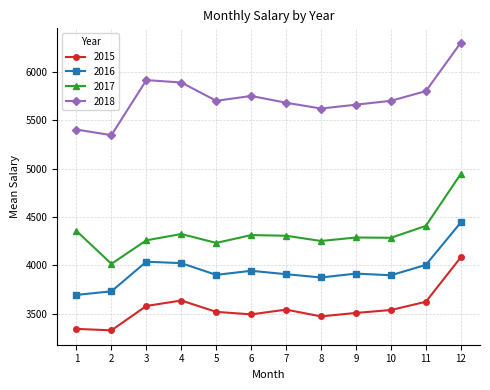

What are all the series names shown in the legend?

2015, 2016, 2017, 2018